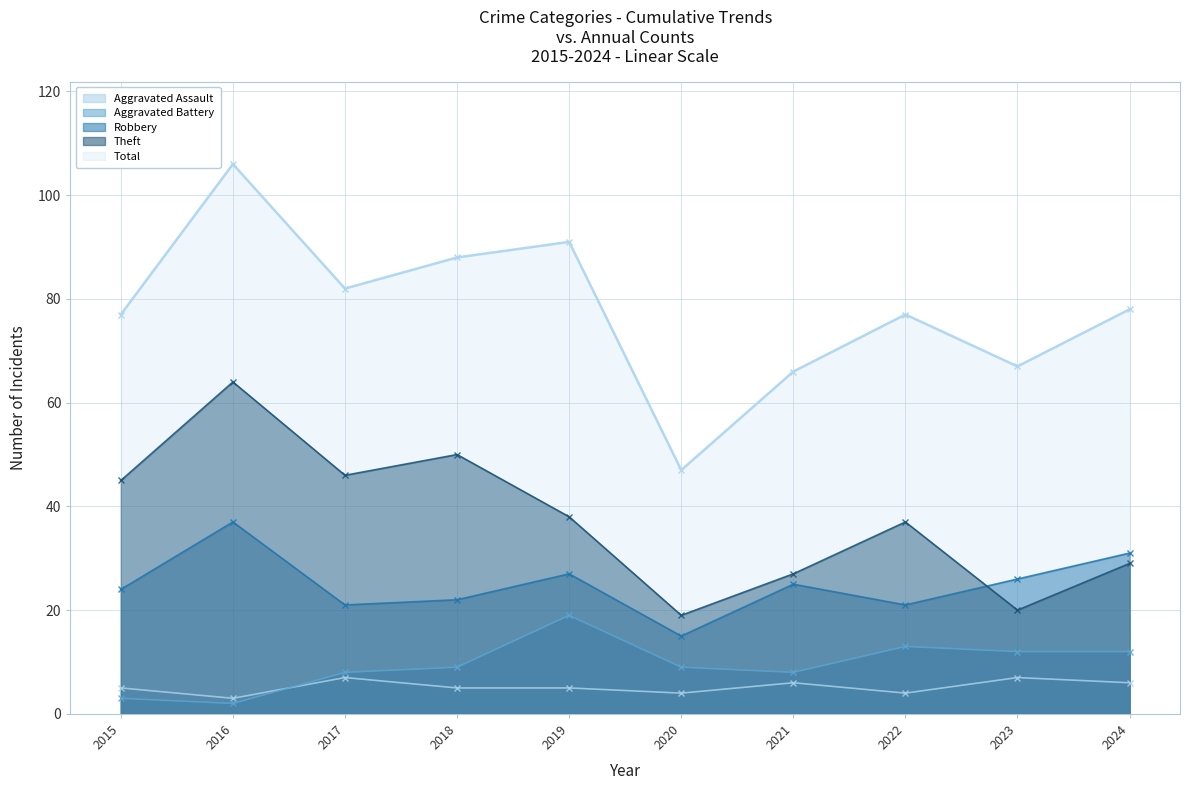

Rank the series by their maximum value, from lowest to highest.

Aggravated Assault, Aggravated Battery, Robbery, Theft, Total